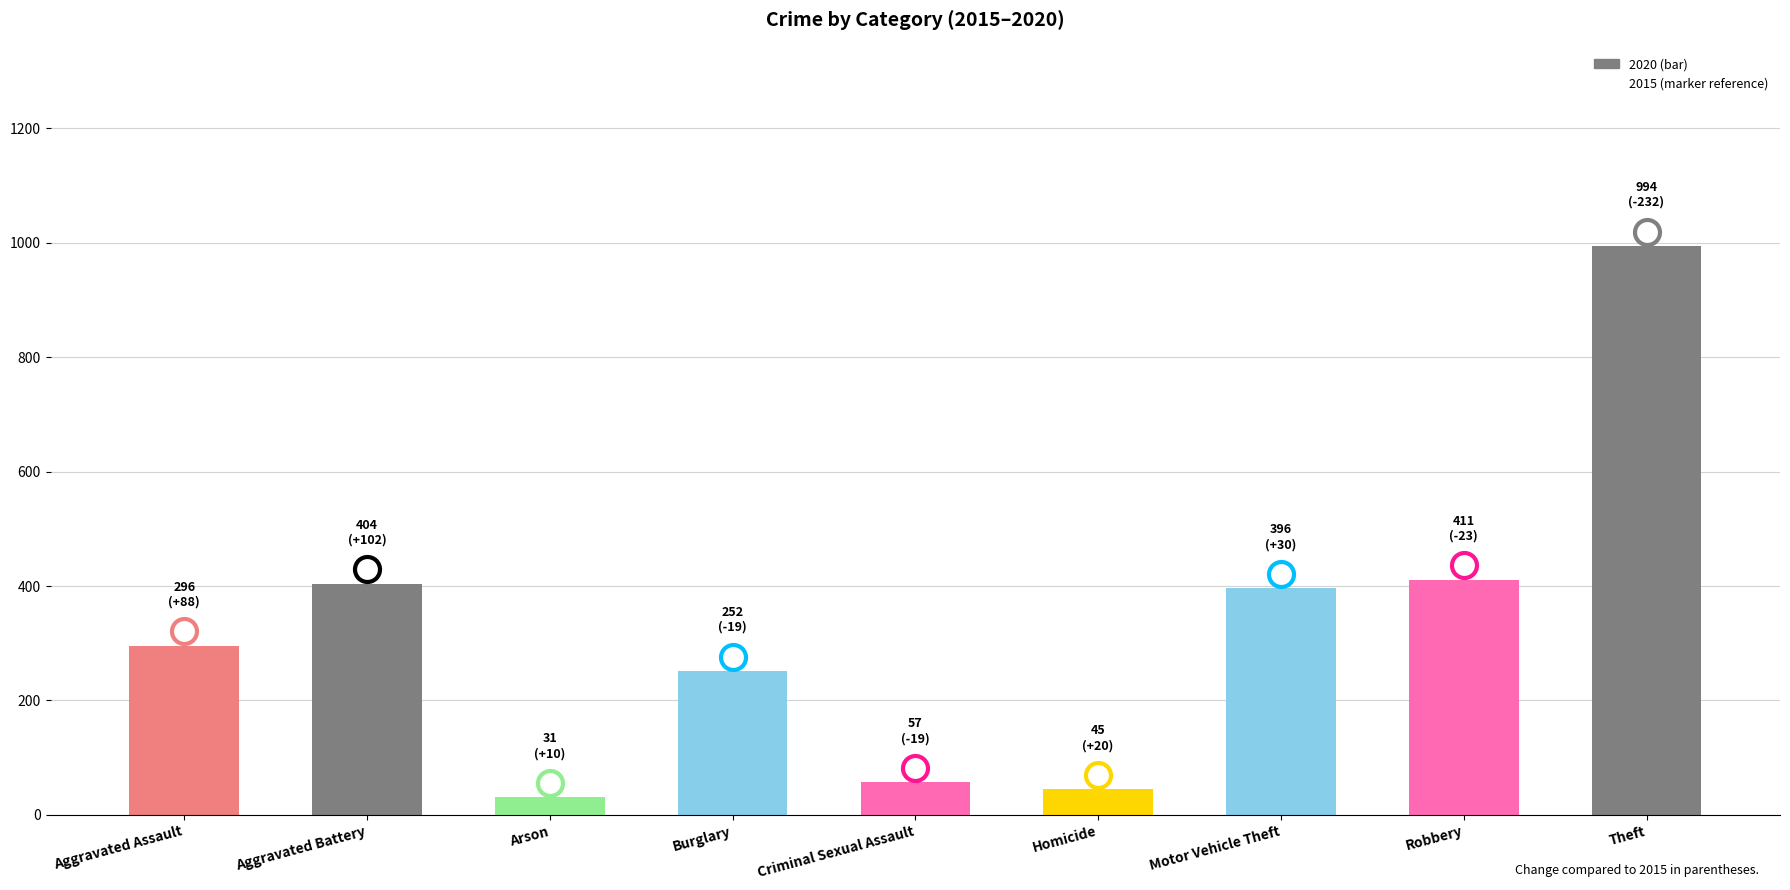

What is the difference between the values at Robbery and Criminal Sexual Assault?

354